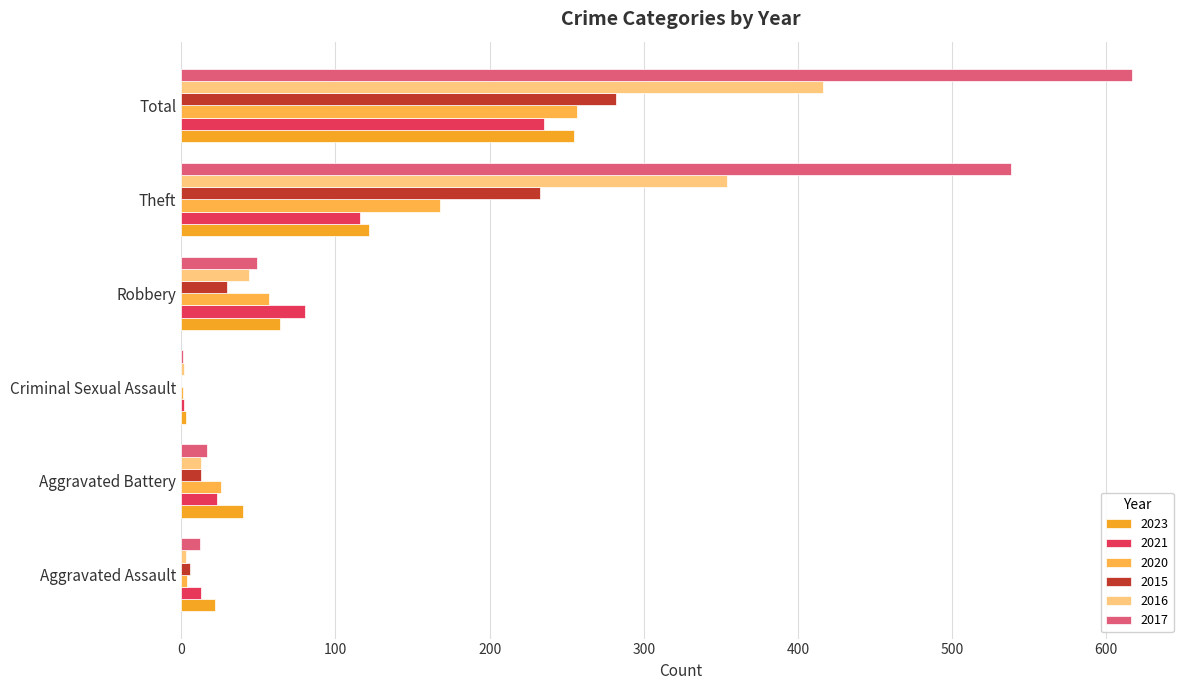

The value of 2021 at Criminal Sexual Assault is 3. True or false?

False